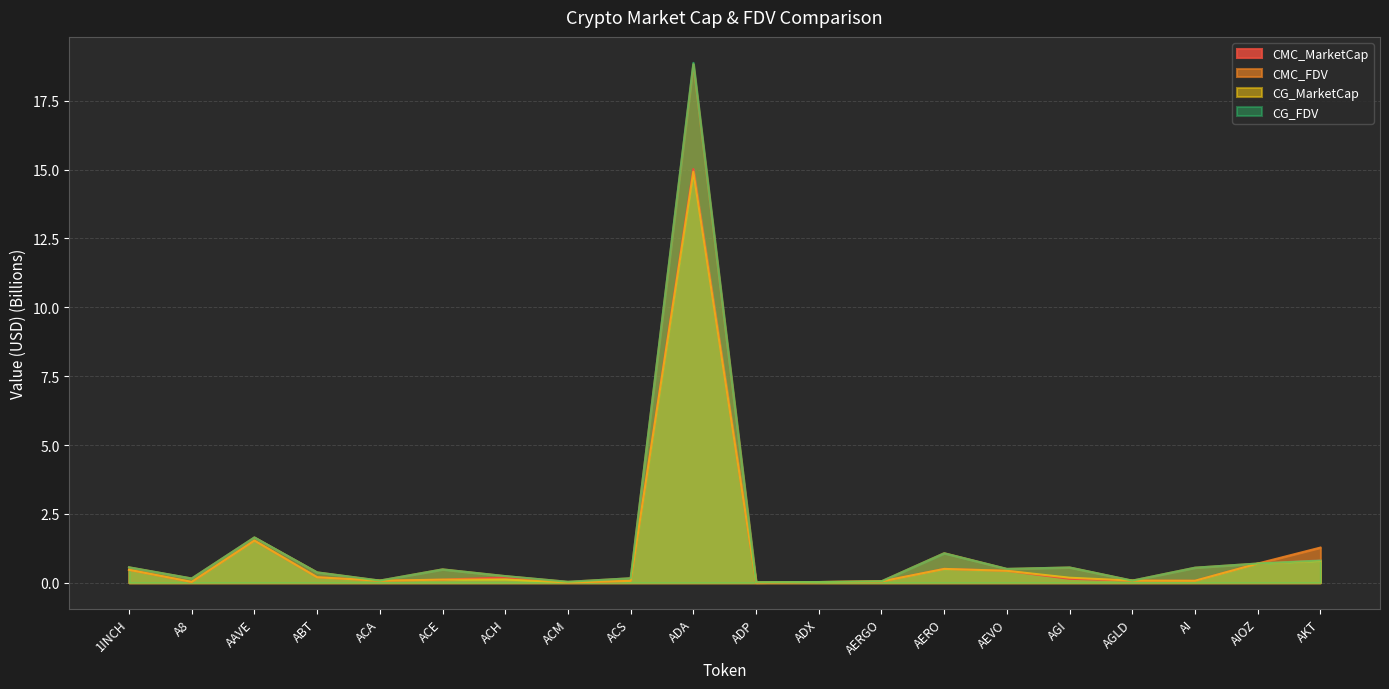

At which category does the chart reach its peak across all series?

ADA